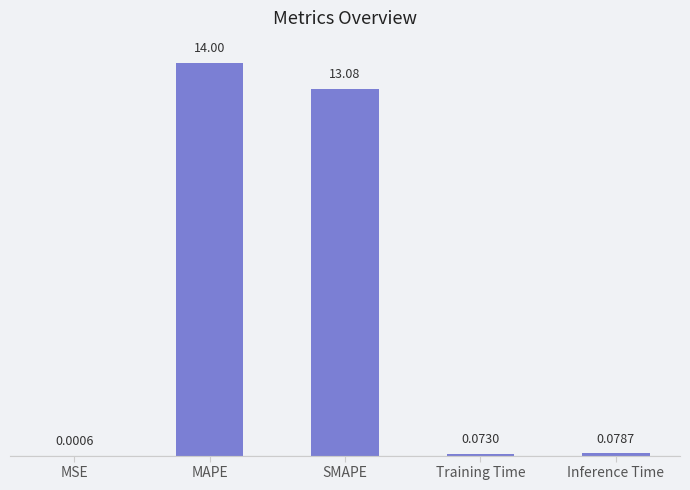

What is the difference between the values at MSE and MAPE?

14.0